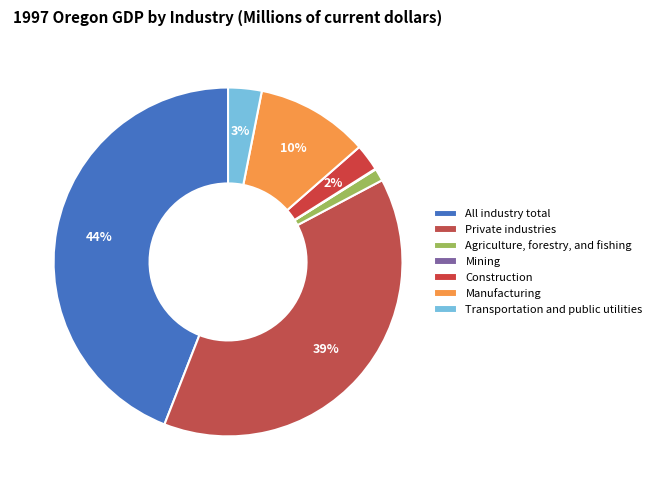

Combined, do Construction and Manufacturing account for over 50%?

No